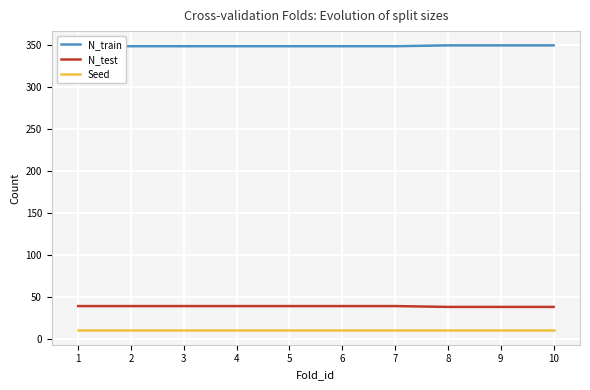

True or false: Seed has a value of 10 at 5.

True